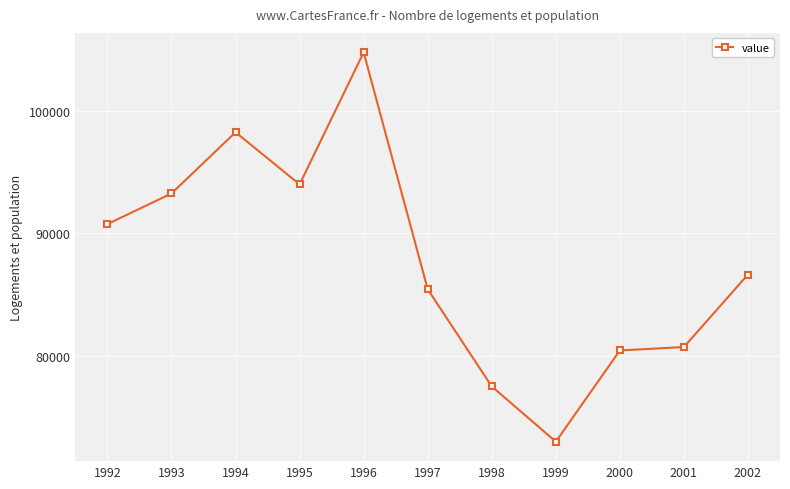

Does the chart display data point markers on the line(s)?

Yes